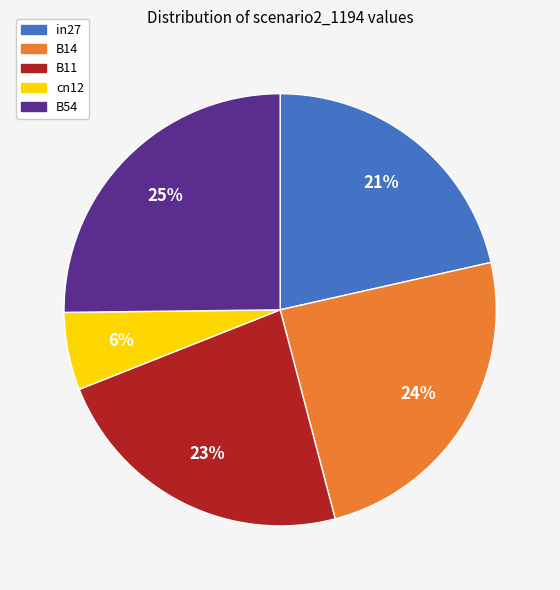

Between B14 and cn12, which is larger?

B14